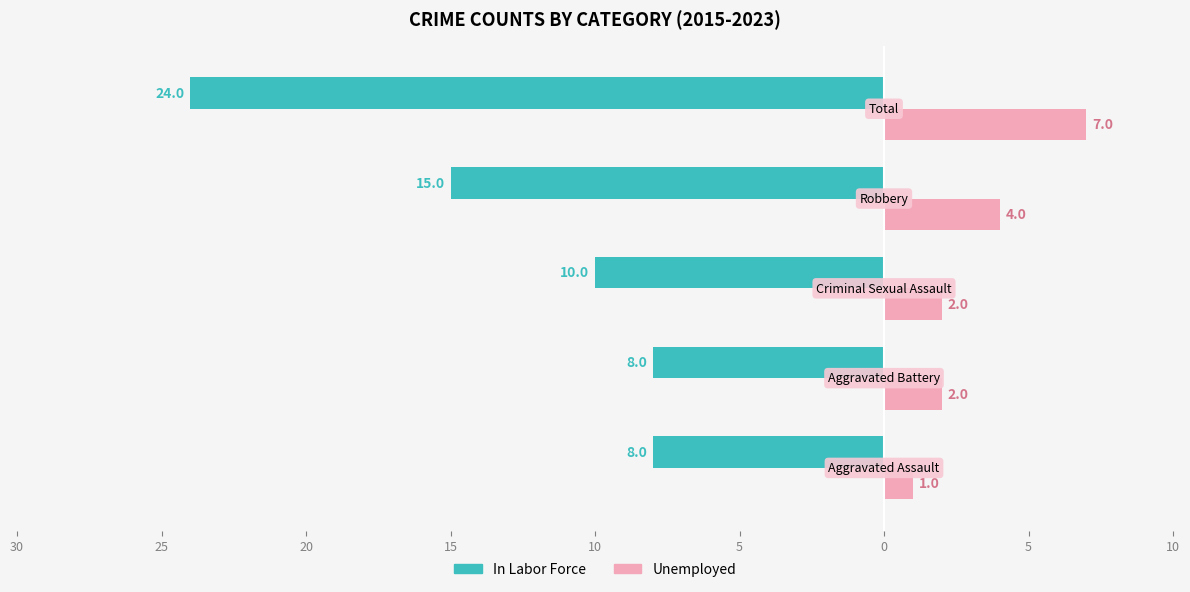

Reading right to left, transcribe all the data shown in this chart.

In Labor Force: -24	-15	-10	-8	-8
Unemployed: 7	4	2	2	1